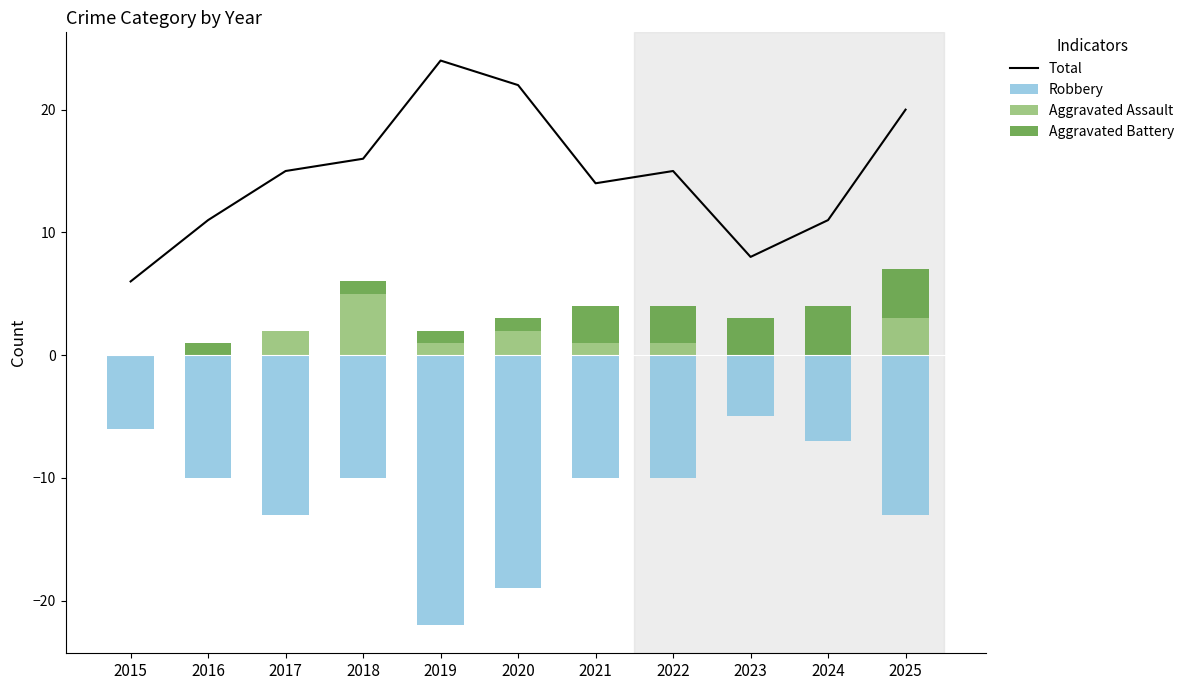

Reading left to right, list all the values displayed in this chart.

Total: 2015=6	2016=11	2017=15	2018=16	2019=24	2020=22	2021=14	2022=15	2023=8	2024=11	2025=20
Robbery: 2015=-6	2016=-10	2017=-13	2018=-10	2019=-22	2020=-19	2021=-10	2022=-10	2023=-5	2024=-7	2025=-13
Aggravated Assault: 2015=0	2016=0	2017=2	2018=5	2019=1	2020=2	2021=1	2022=1	2023=0	2024=0	2025=3
Aggravated Battery: 2015=0	2016=1	2017=0	2018=1	2019=1	2020=1	2021=3	2022=3	2023=3	2024=4	2025=4